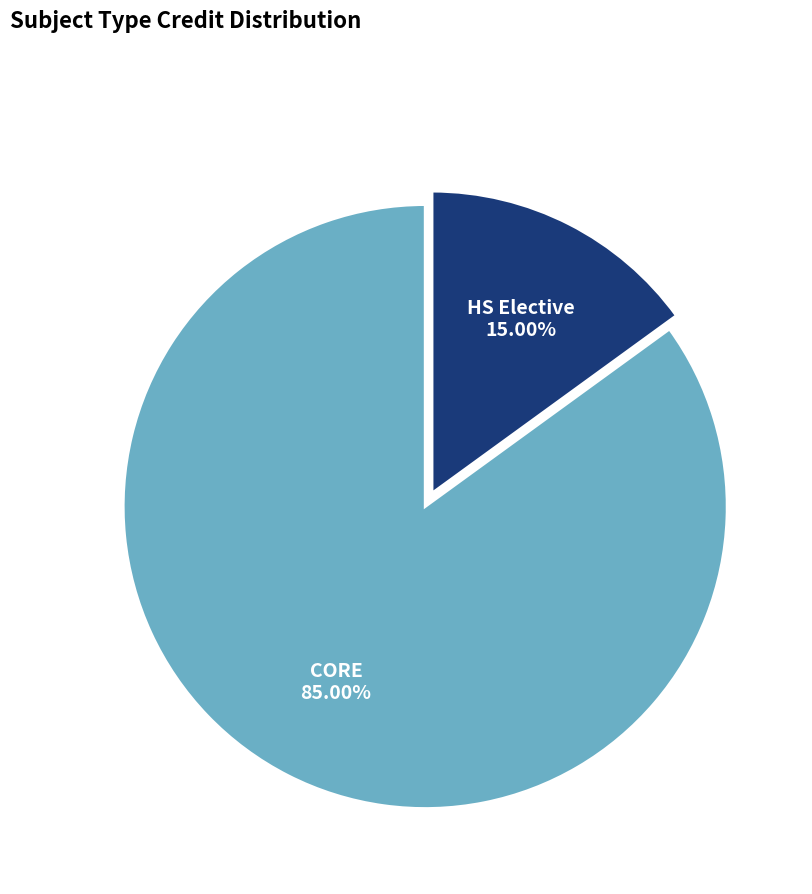

Is the sum of HS Elective and CORE greater than half?

Yes